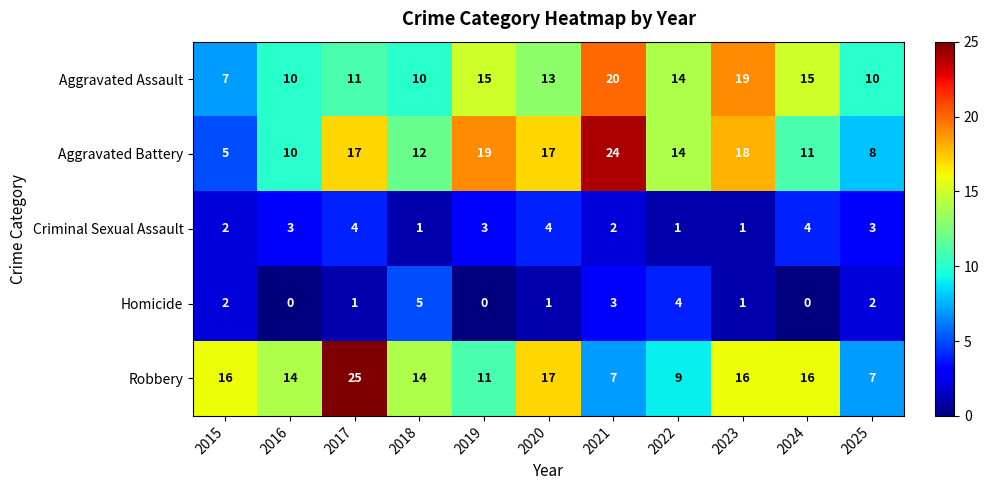

How many categories are shown in the chart?

11